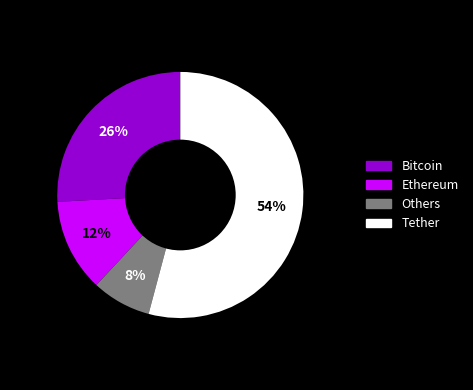

Is it true that Ethereum is 12% of the pie?

True